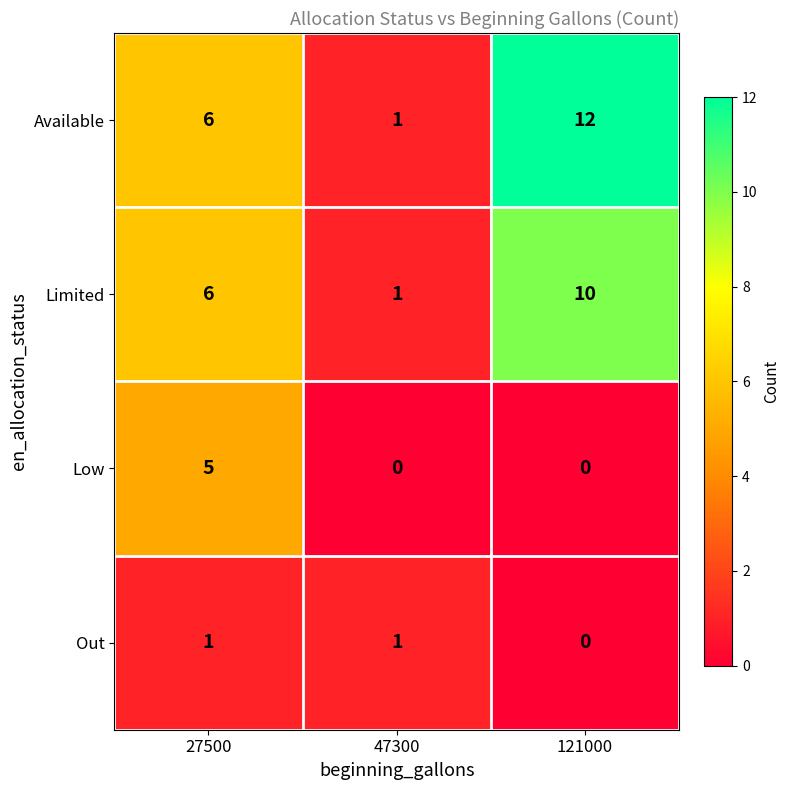

Which label corresponds to the largest value in the chart?

121000